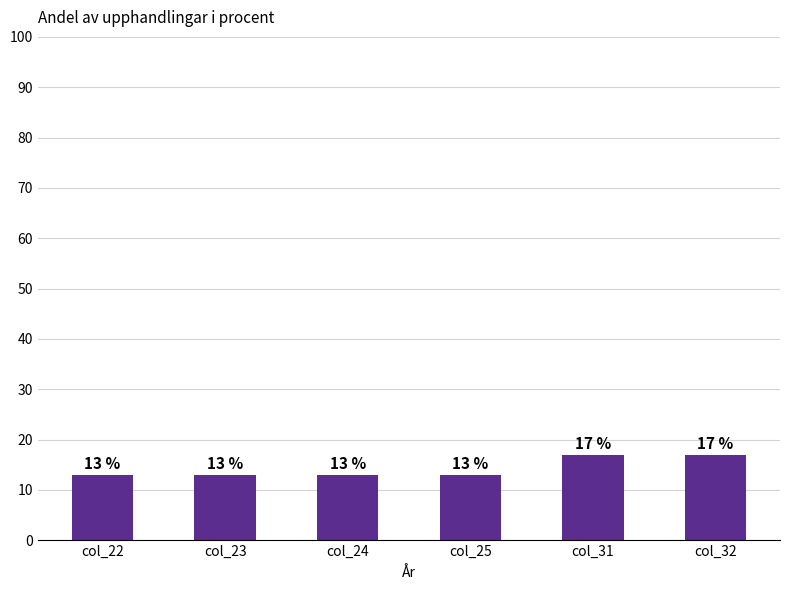

What is the value of the 5th bar from the left?

17